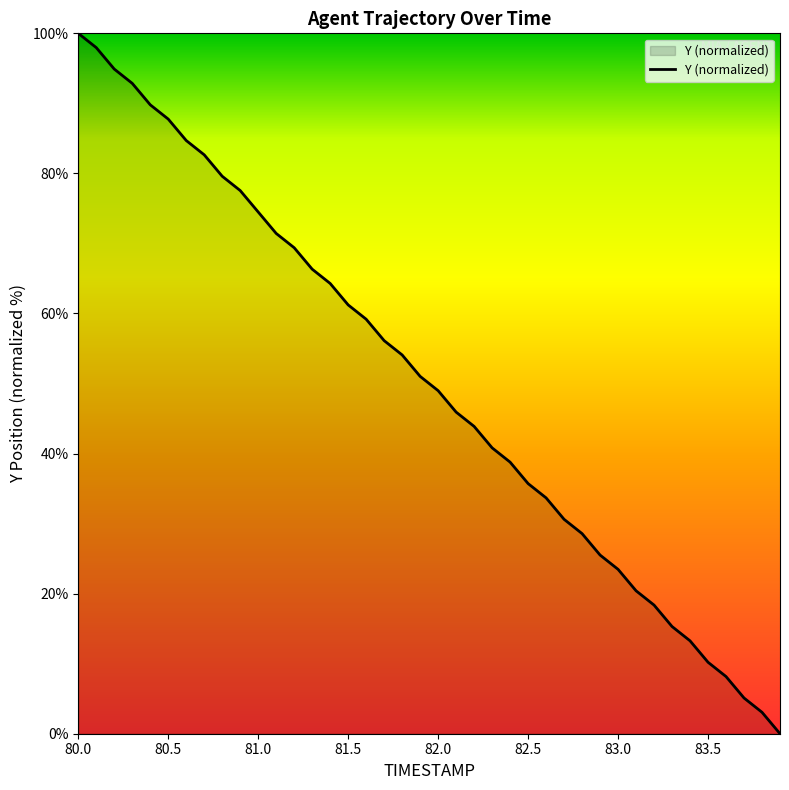

What is the difference between the maximum and minimum values?

100.0